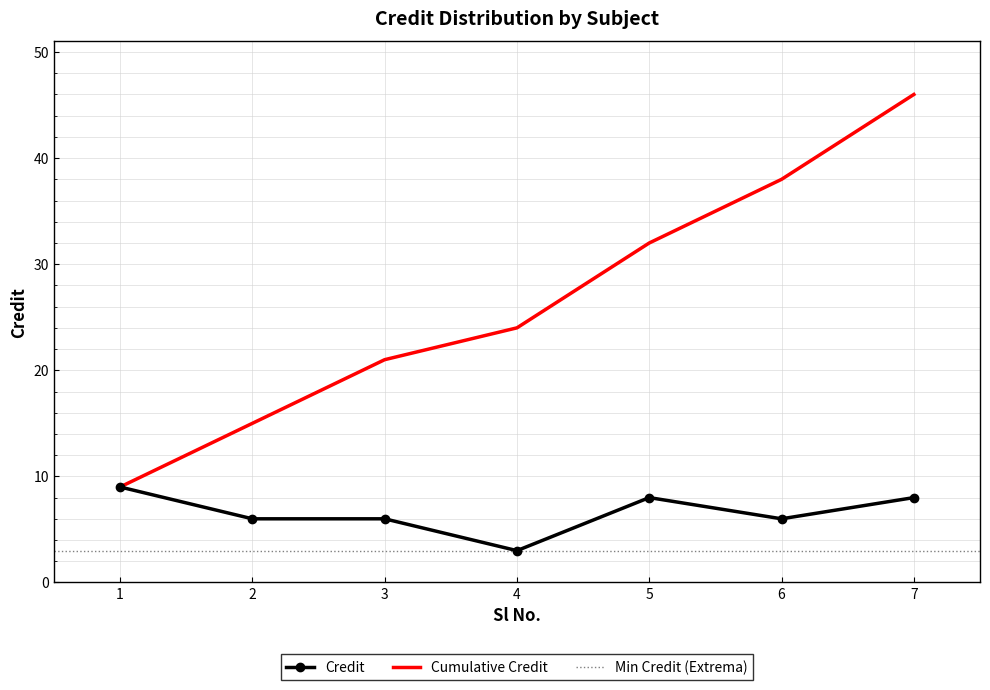

At which category does the data reach its first local peak?

5